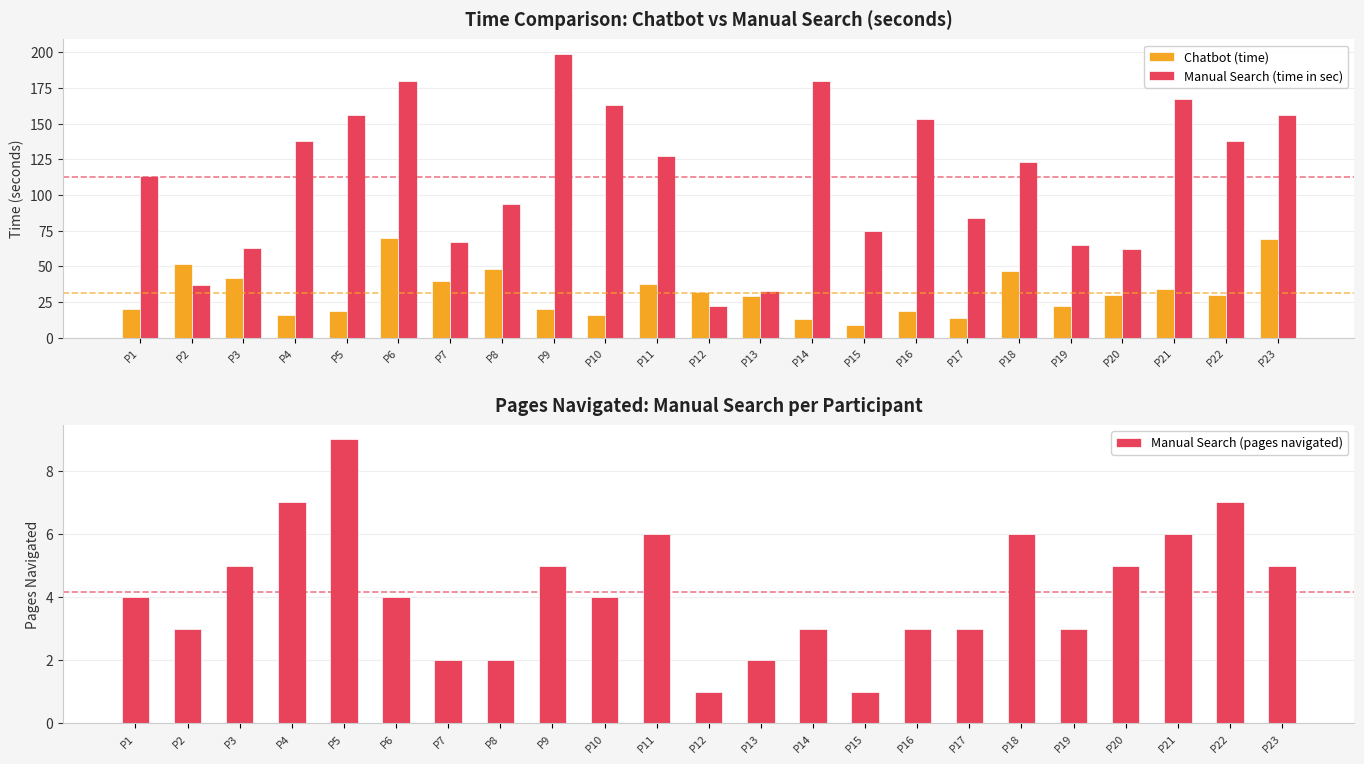

What is the difference between the maximum and minimum values in the Manual Search (time in sec) series?

177